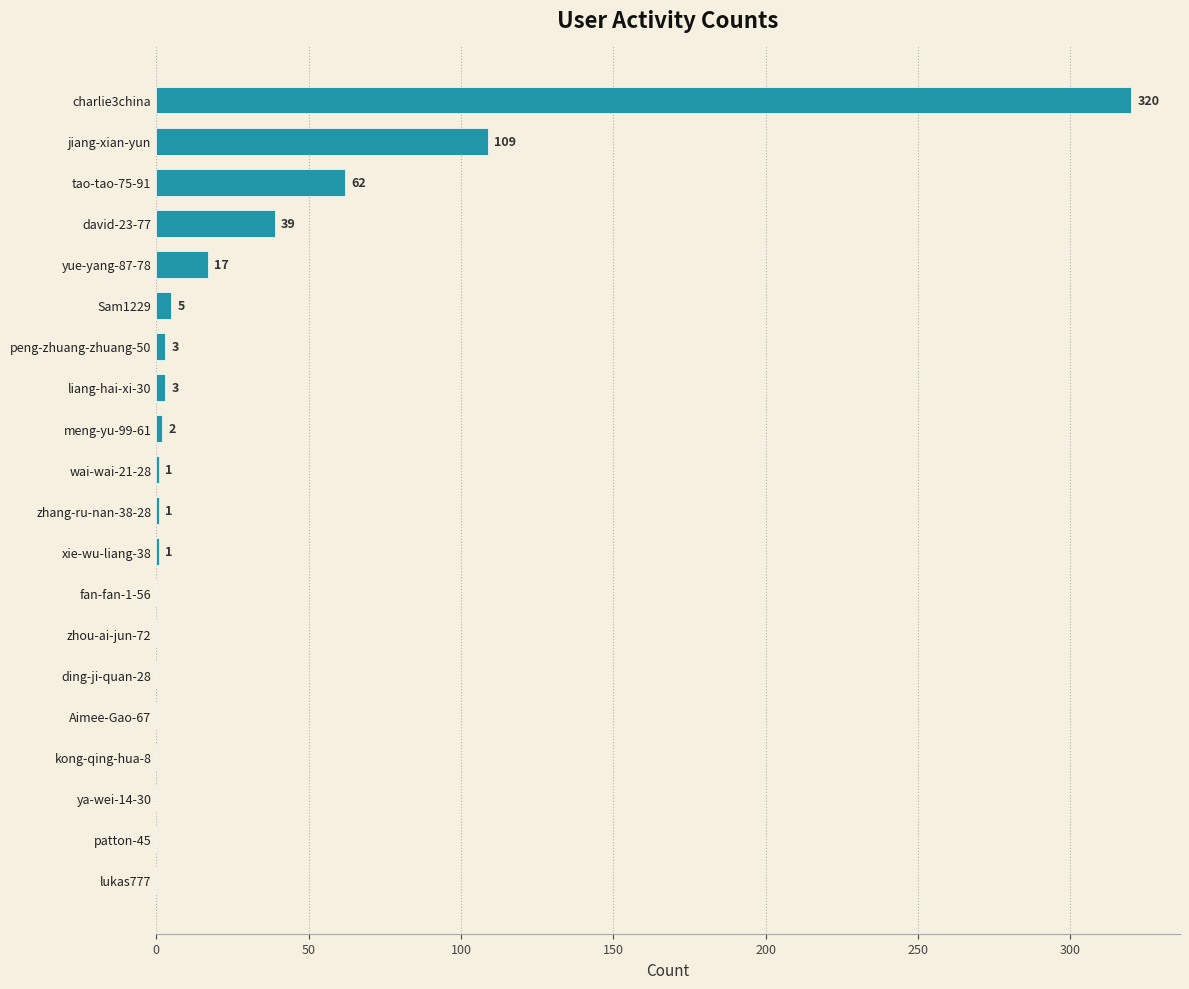

What is the sum of all values?

563